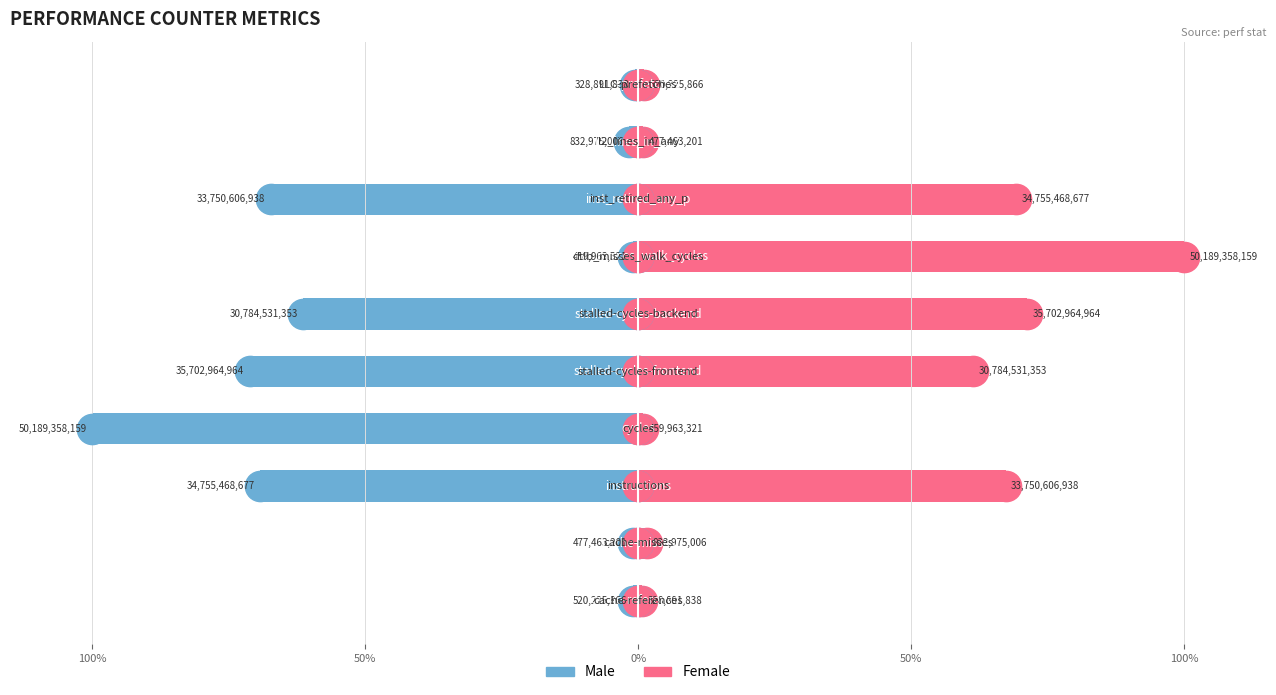

What is the minimum value shown in the chart?

-100.0